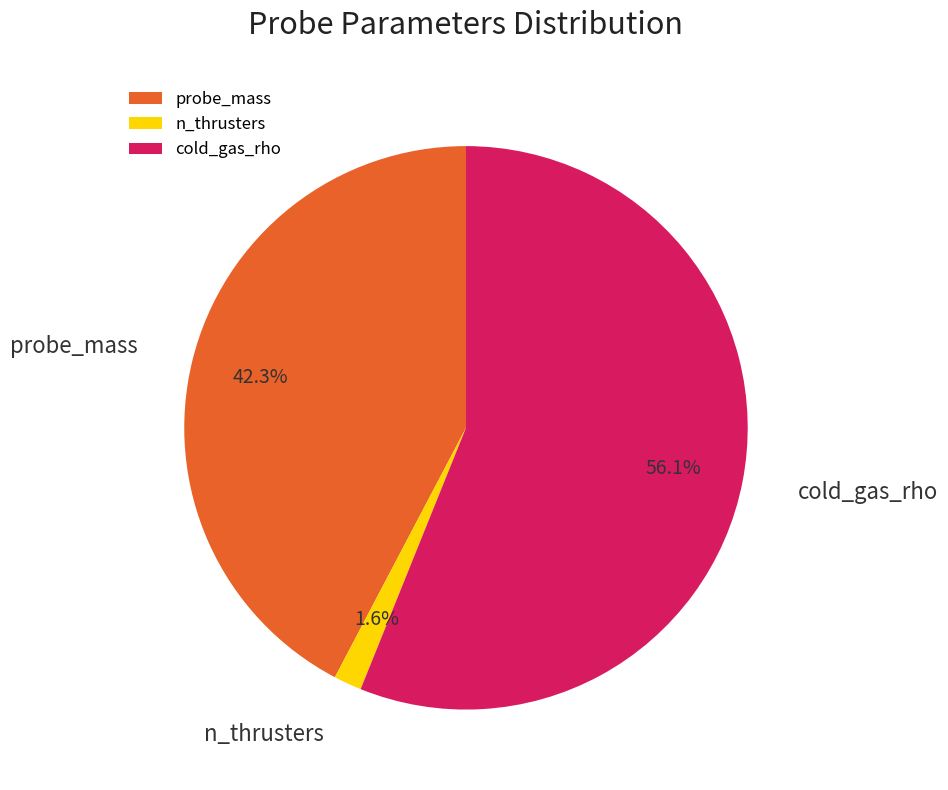

Between probe_mass and cold_gas_rho, which is larger?

cold_gas_rho